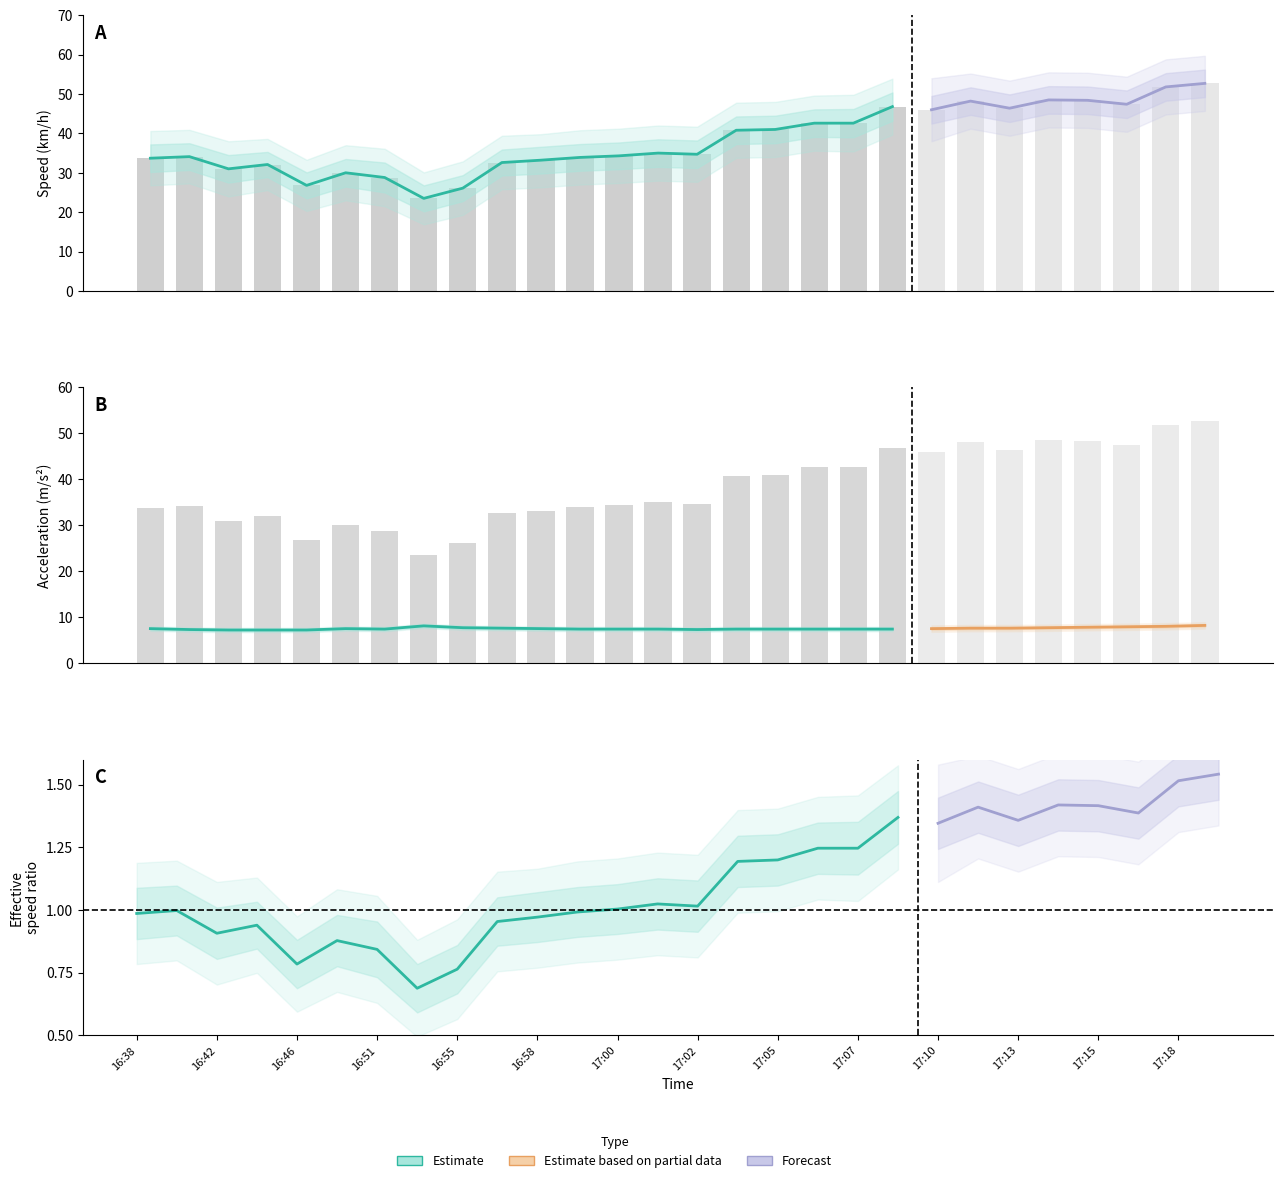

Is it true that Accel equals 1.7 at 16:55?

False